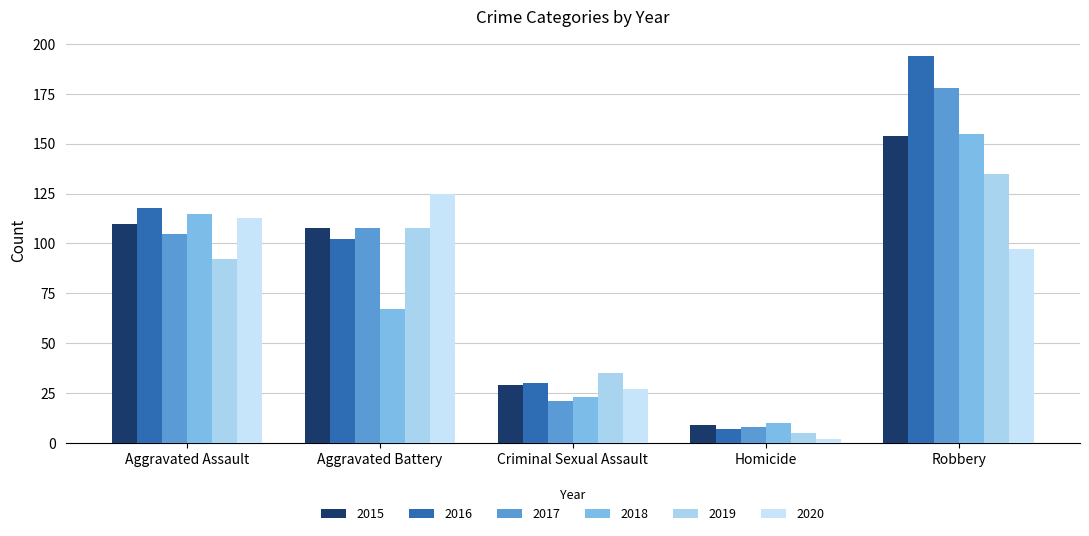

How many data points does each series have?

5